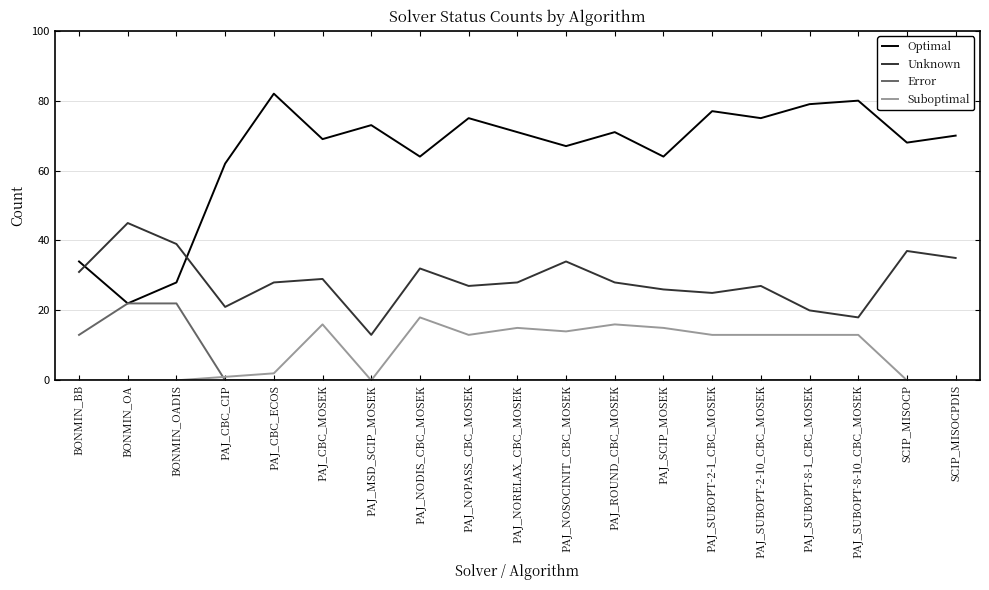

Reading left to right, list all the values displayed in this chart.

Optimal: 34	22	28	62	82	69	73	64	75	71	67	71	64	77	75	79	80	68	70
Unknown: 31	45	39	21	28	29	13	32	27	28	34	28	26	25	27	20	18	37	35
Error: 13	22	22	0	0	0	0	0	0	0	0	0	0	0	0	0	0	0	0
Suboptimal: 0	0	0	1	2	16	0	18	13	15	14	16	15	13	13	13	13	0	0